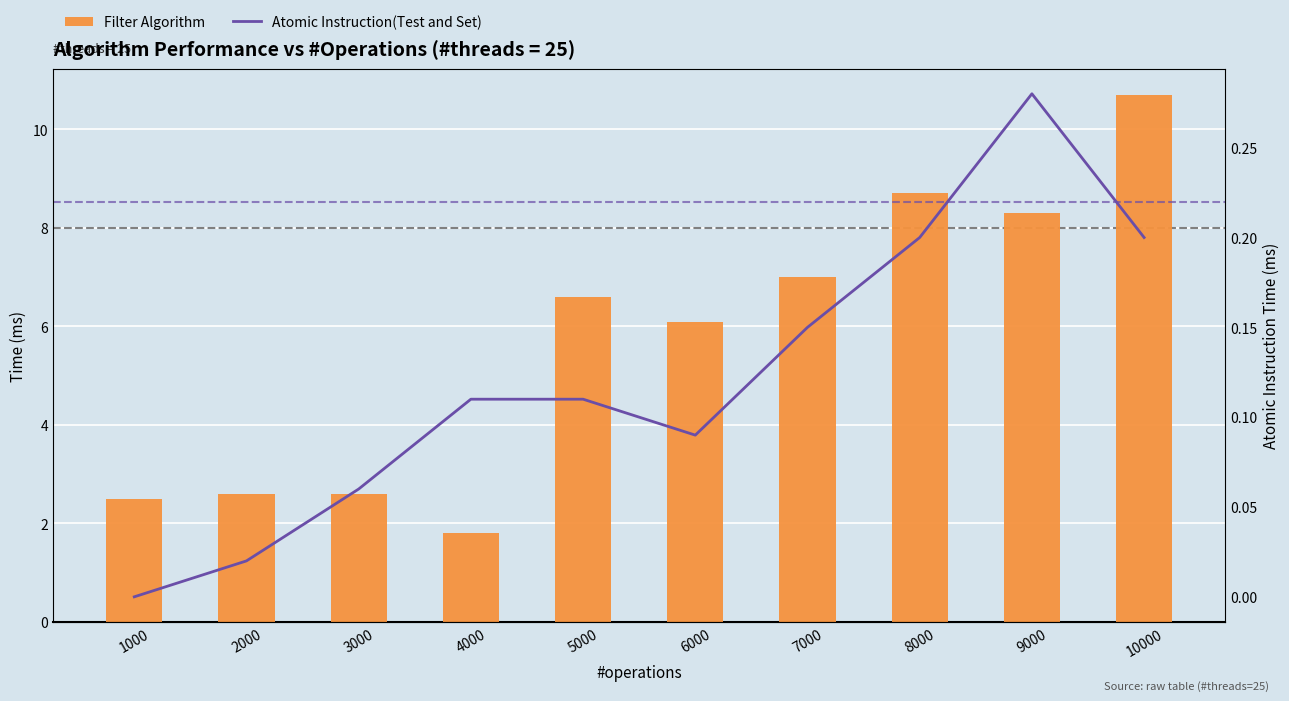

What is the value of the Filter Algorithm bar at the 5th from the left?

6.6